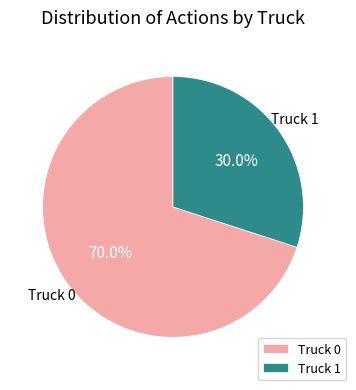

Count the number of slices in the pie.

2